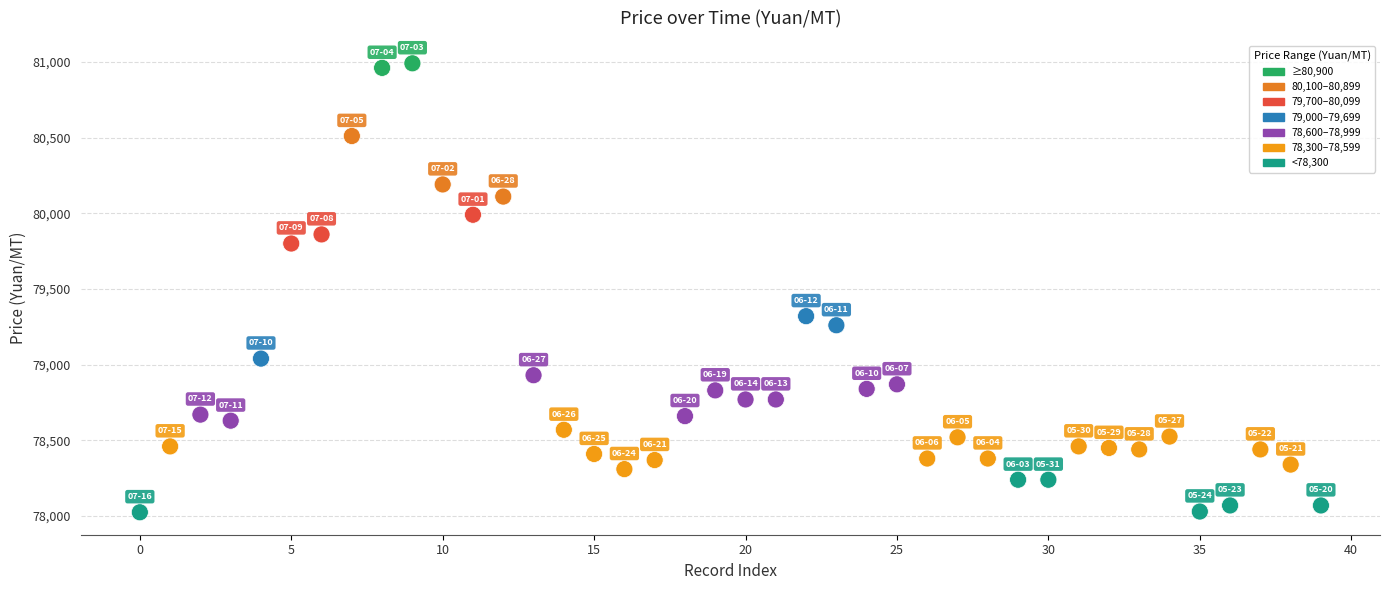

What is the range of Y values (max minus min)?

2965